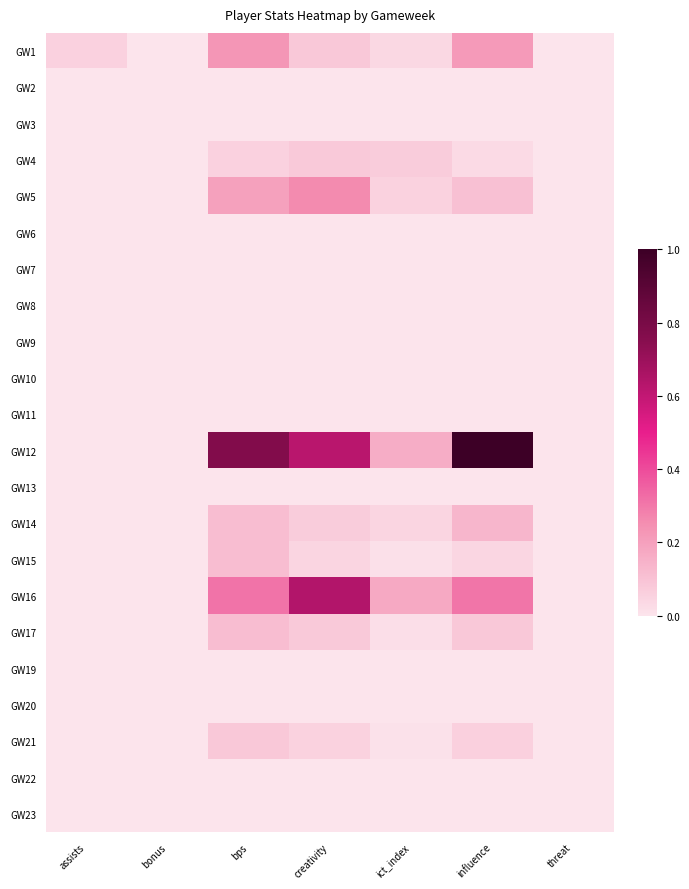

Reading left to right, transcribe all the data shown in this chart.

GW1: assists=0.1	bonus=0.0	bps=0.2	creativity=0.1	ict_index=0.0	influence=0.2	threat=0.0
GW2: assists=0.0	bonus=0.0	bps=0.0	creativity=0.0	ict_index=0.0	influence=0.0	threat=0.0
GW3: assists=0.0	bonus=0.0	bps=0.0	creativity=0.0	ict_index=0.0	influence=0.0	threat=0.0
GW4: assists=0.0	bonus=0.0	bps=0.1	creativity=0.1	ict_index=0.1	influence=0.0	threat=0.0
GW5: assists=0.0	bonus=0.0	bps=0.2	creativity=0.3	ict_index=0.1	influence=0.1	threat=0.0
GW6: assists=0.0	bonus=0.0	bps=0.0	creativity=0.0	ict_index=0.0	influence=0.0	threat=0.0
GW7: assists=0.0	bonus=0.0	bps=0.0	creativity=0.0	ict_index=0.0	influence=0.0	threat=0.0
GW8: assists=0.0	bonus=0.0	bps=0.0	creativity=0.0	ict_index=0.0	influence=0.0	threat=0.0
GW9: assists=0.0	bonus=0.0	bps=0.0	creativity=0.0	ict_index=0.0	influence=0.0	threat=0.0
GW10: assists=0.0	bonus=0.0	bps=0.0	creativity=0.0	ict_index=0.0	influence=0.0	threat=0.0
GW11: assists=0.0	bonus=0.0	bps=0.0	creativity=0.0	ict_index=0.0	influence=0.0	threat=0.0
GW12: assists=0.0	bonus=0.0	bps=0.8	creativity=0.6	ict_index=0.2	influence=1.0	threat=0.0
GW13: assists=0.0	bonus=0.0	bps=0.0	creativity=0.0	ict_index=0.0	influence=0.0	threat=0.0
GW14: assists=0.0	bonus=0.0	bps=0.1	creativity=0.1	ict_index=0.0	influence=0.1	threat=0.0
GW15: assists=0.0	bonus=0.0	bps=0.1	creativity=0.0	ict_index=0.0	influence=0.0	threat=0.0
GW16: assists=0.0	bonus=0.0	bps=0.3	creativity=0.6	ict_index=0.2	influence=0.3	threat=0.0
GW17: assists=0.0	bonus=0.0	bps=0.1	creativity=0.1	ict_index=0.0	influence=0.1	threat=0.0
GW19: assists=0.0	bonus=0.0	bps=0.0	creativity=0.0	ict_index=0.0	influence=0.0	threat=0.0
GW20: assists=0.0	bonus=0.0	bps=0.0	creativity=0.0	ict_index=0.0	influence=0.0	threat=0.0
GW21: assists=0.0	bonus=0.0	bps=0.1	creativity=0.1	ict_index=0.0	influence=0.1	threat=0.0
GW22: assists=0.0	bonus=0.0	bps=0.0	creativity=0.0	ict_index=0.0	influence=0.0	threat=0.0
GW23: assists=0.0	bonus=0.0	bps=0.0	creativity=0.0	ict_index=0.0	influence=0.0	threat=0.0